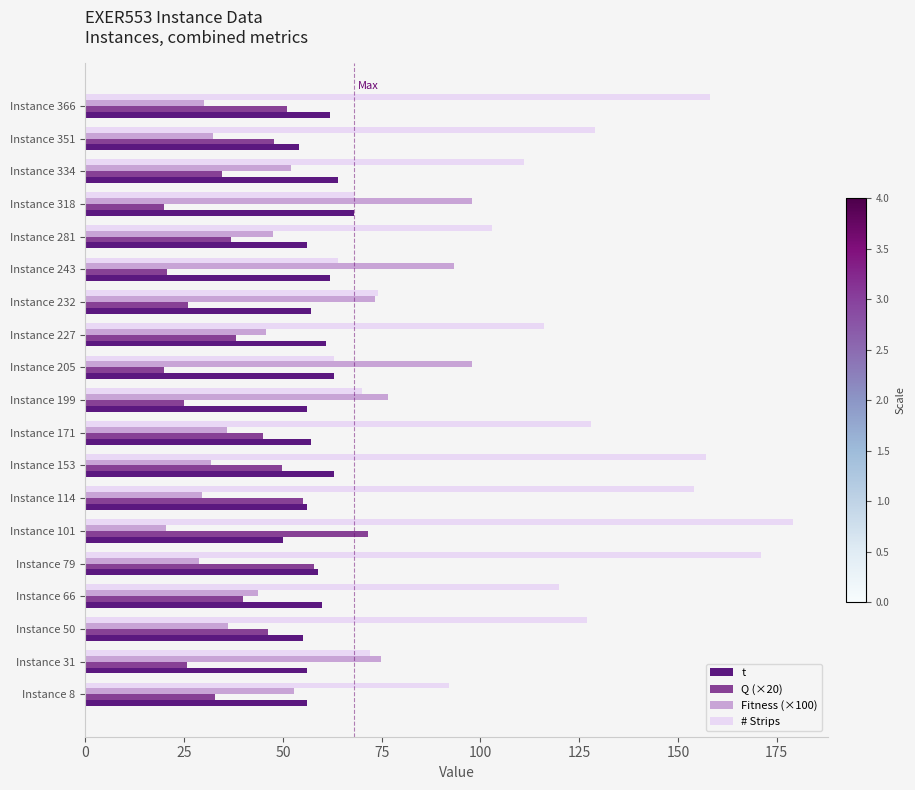

What is the smallest value displayed?

20.0